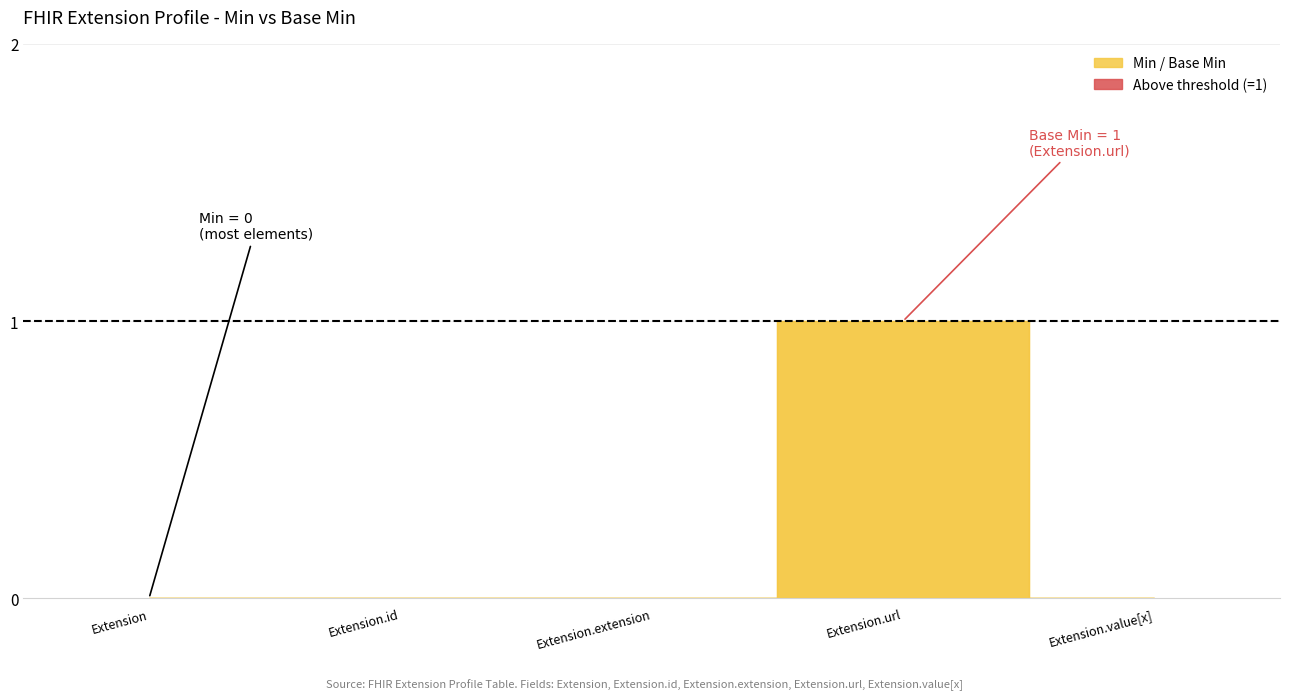

What is the label of the 4th point from the left?

Extension.url